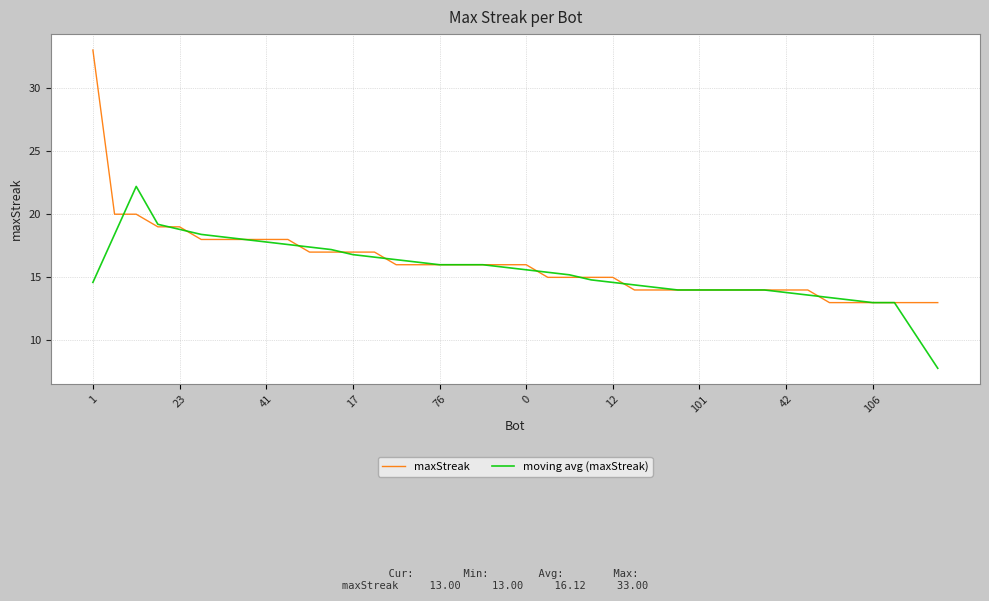

What are all the series names shown in the legend?

maxStreak, moving avg (maxStreak)